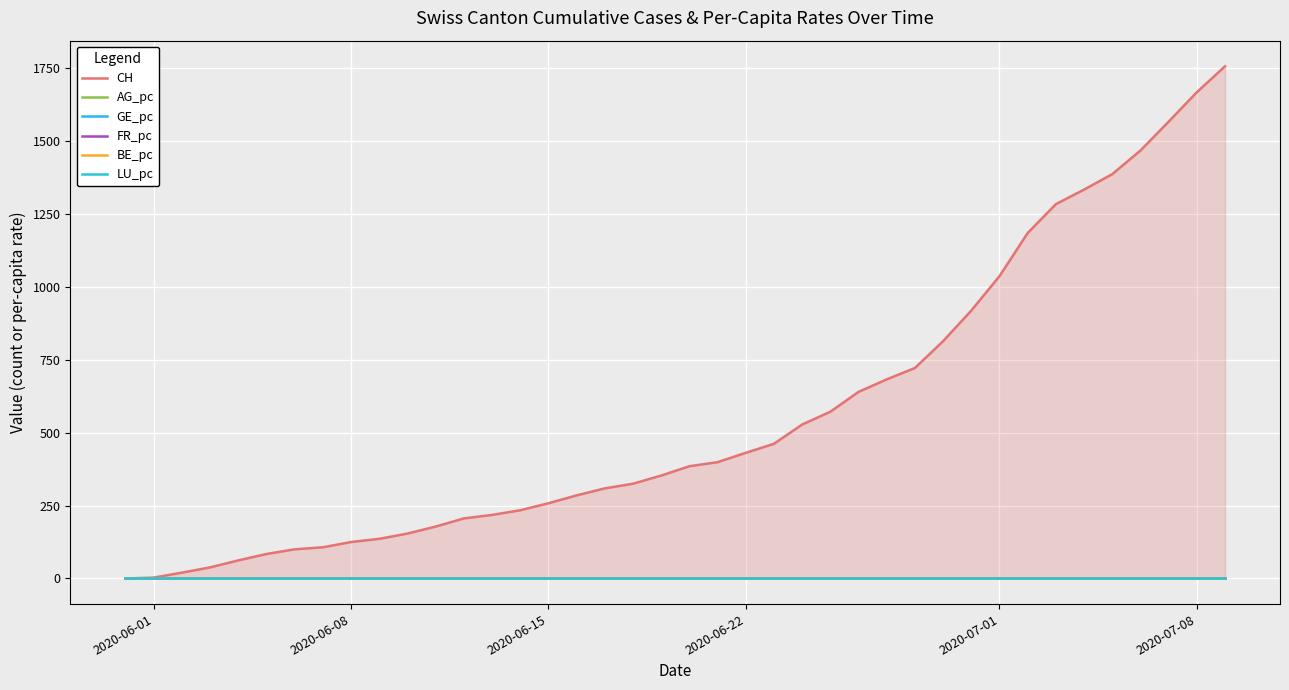

True or false: CH and FR_pc cross at least once.

False